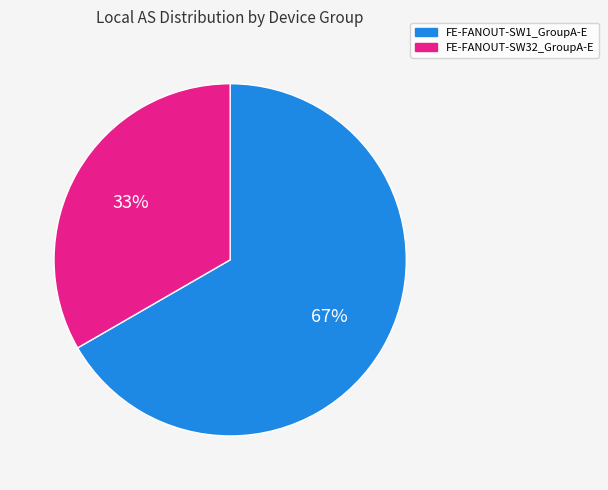

Count the number of slices in the pie.

2